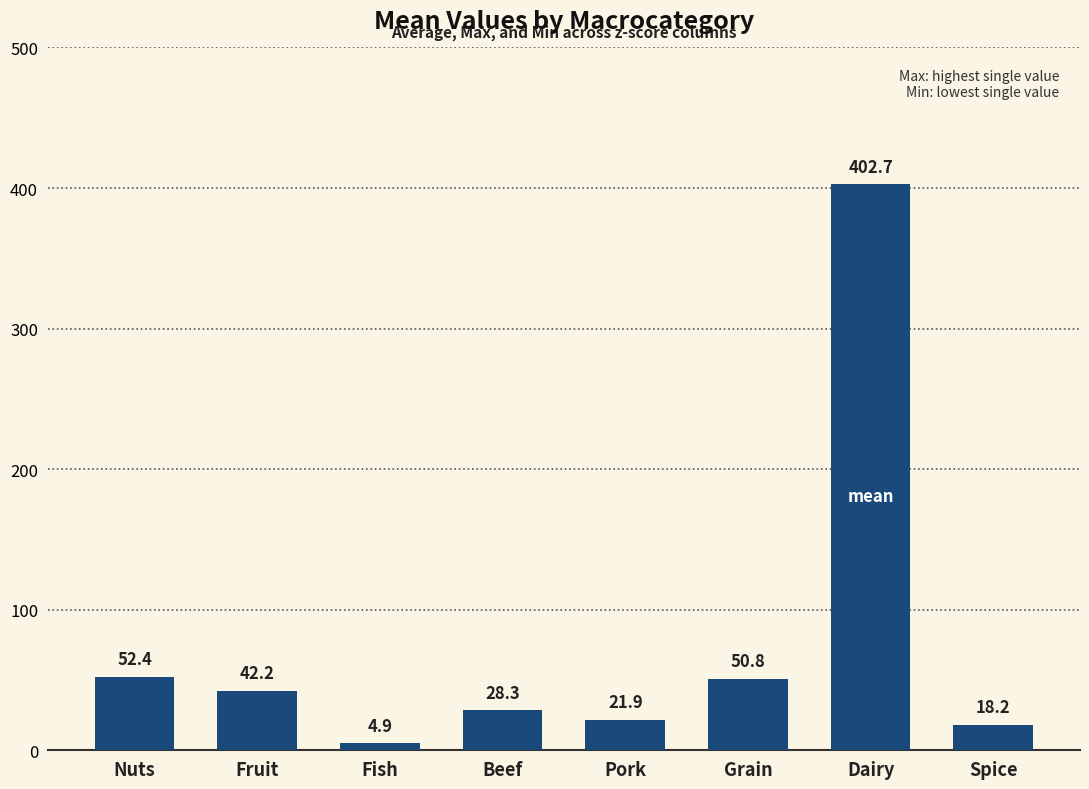

True or false: the data shows 50.8 at Grain.

True